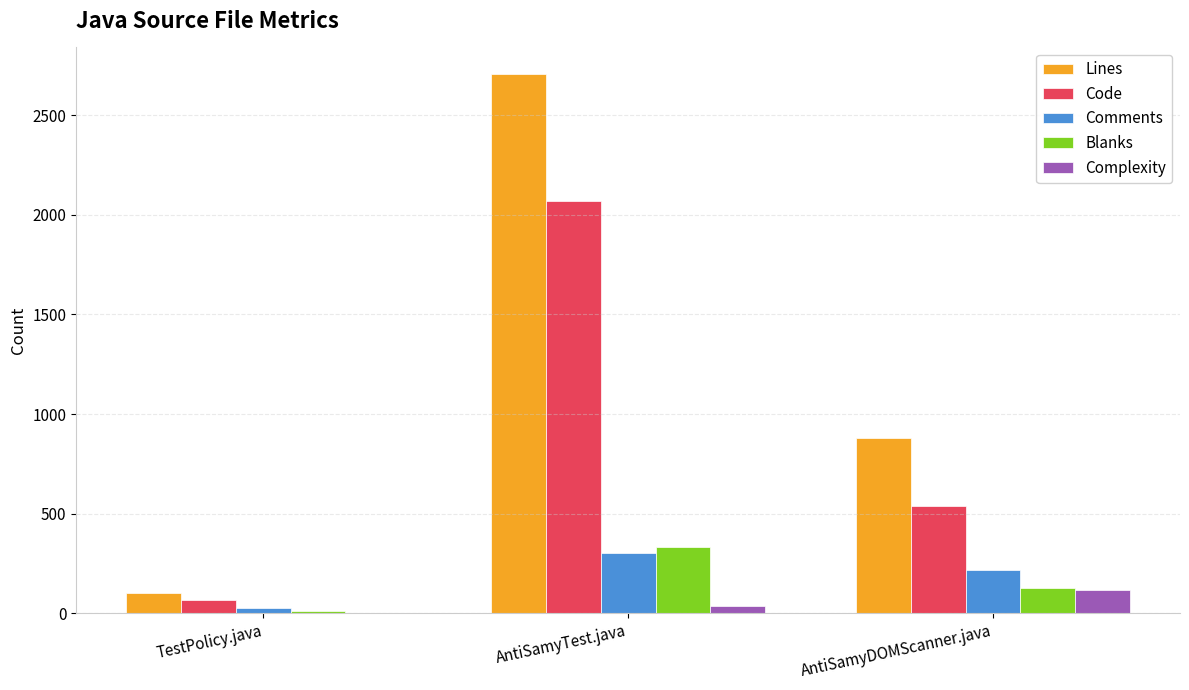

What is the difference between the Code values at AntiSamyDOMScanner.java and TestPolicy.java?

472